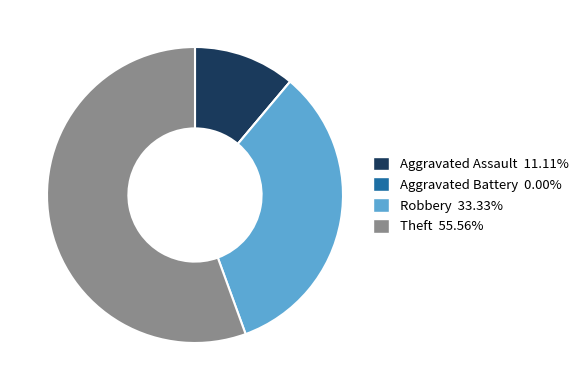

Which slice represents more than half of the pie?

Theft